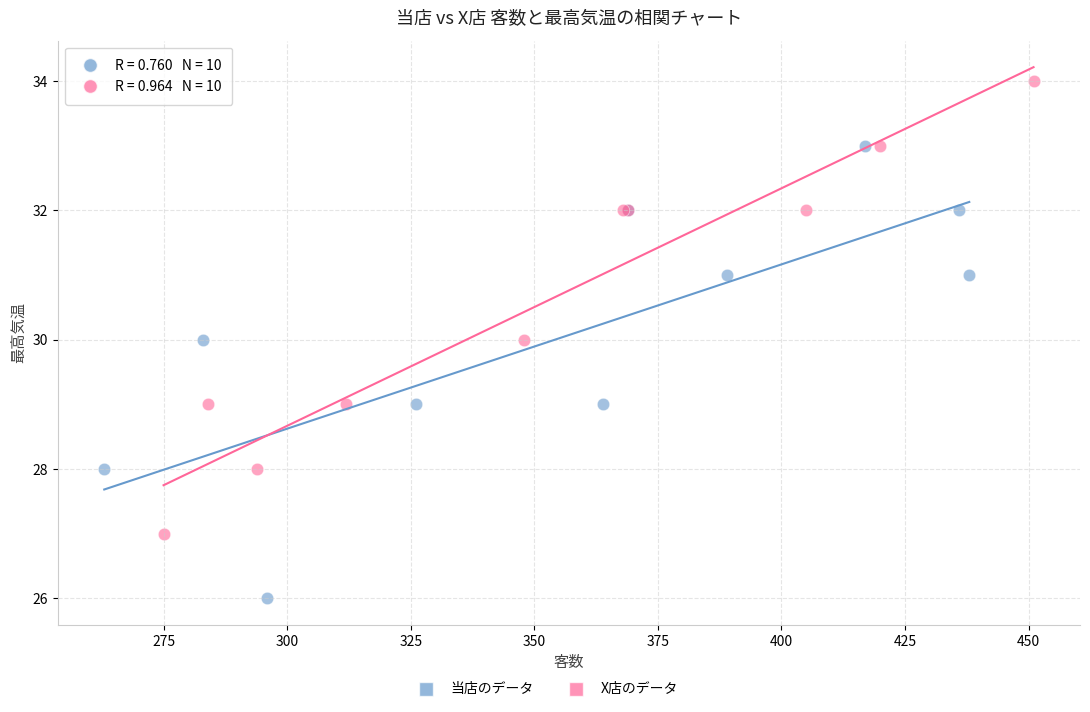

Which series reaches the maximum Y coordinate?

X店のデータ